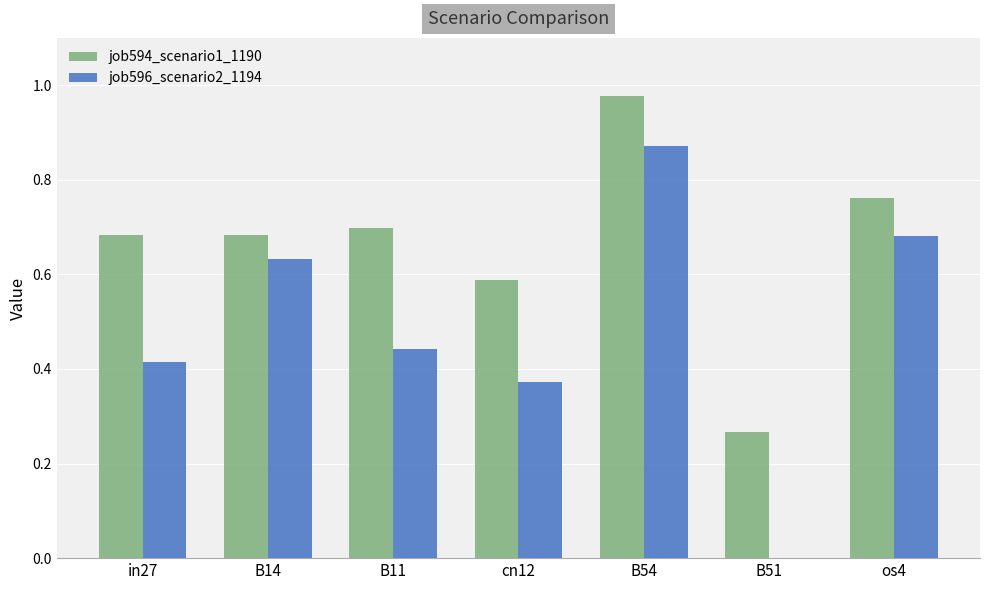

What is the sum of all job596_scenario2_1194 values?

3.4